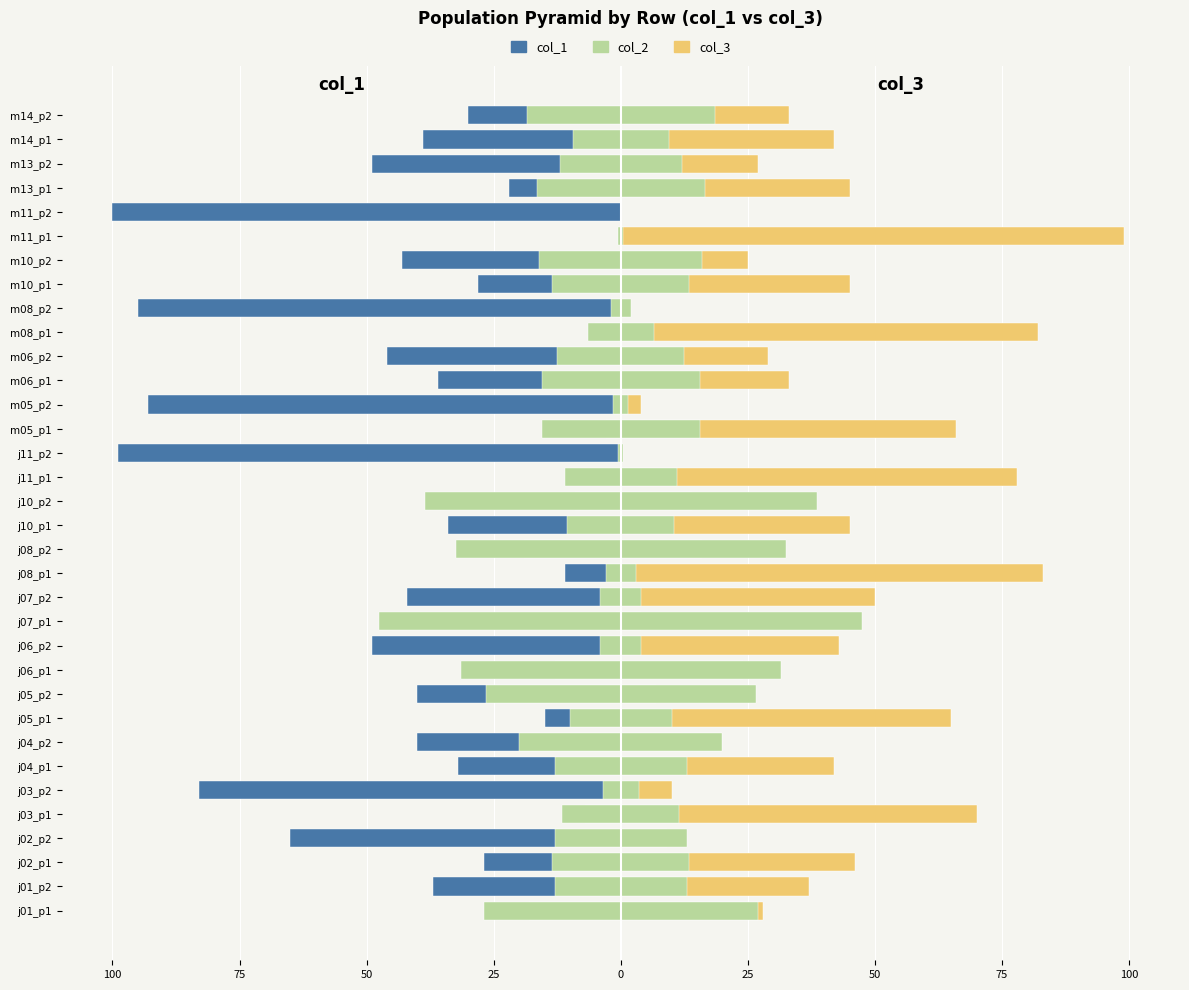

What is the sum of all col_1 values?

-1230.0